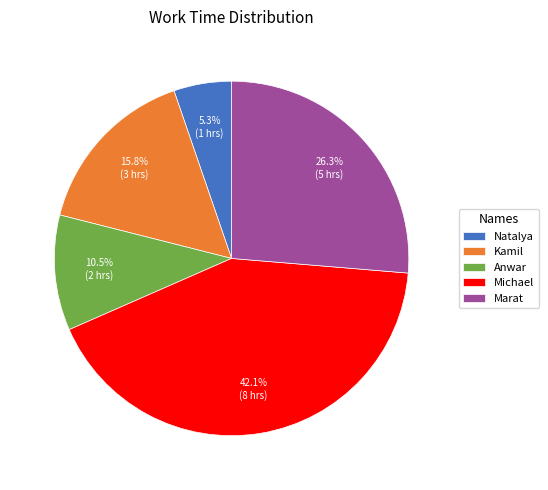

What percentage is the Natalya slice, to the nearest percent?

5%